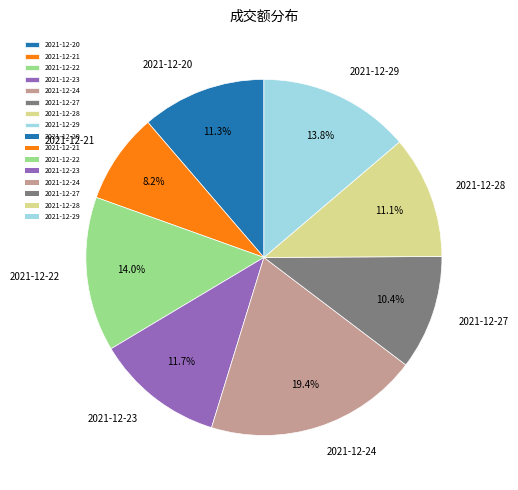

Combined, do 2021-12-27 and 2021-12-29 account for over 50%?

No